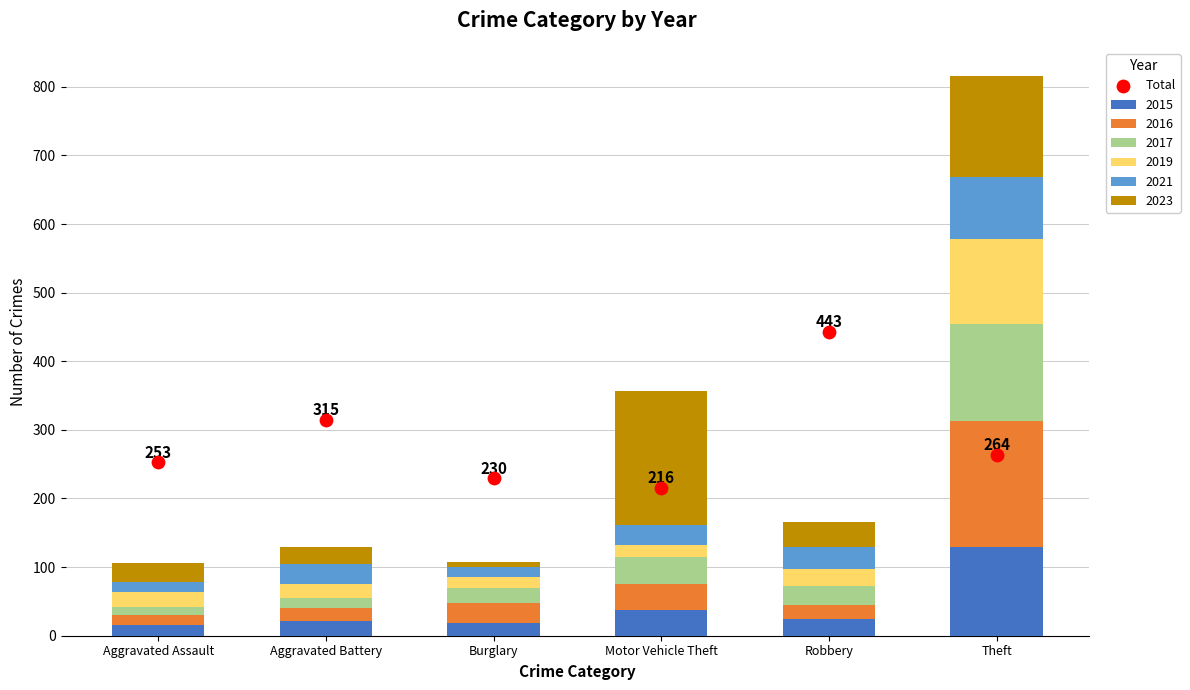

Which has a higher value, Aggravated Assault or Aggravated Battery?

Aggravated Battery